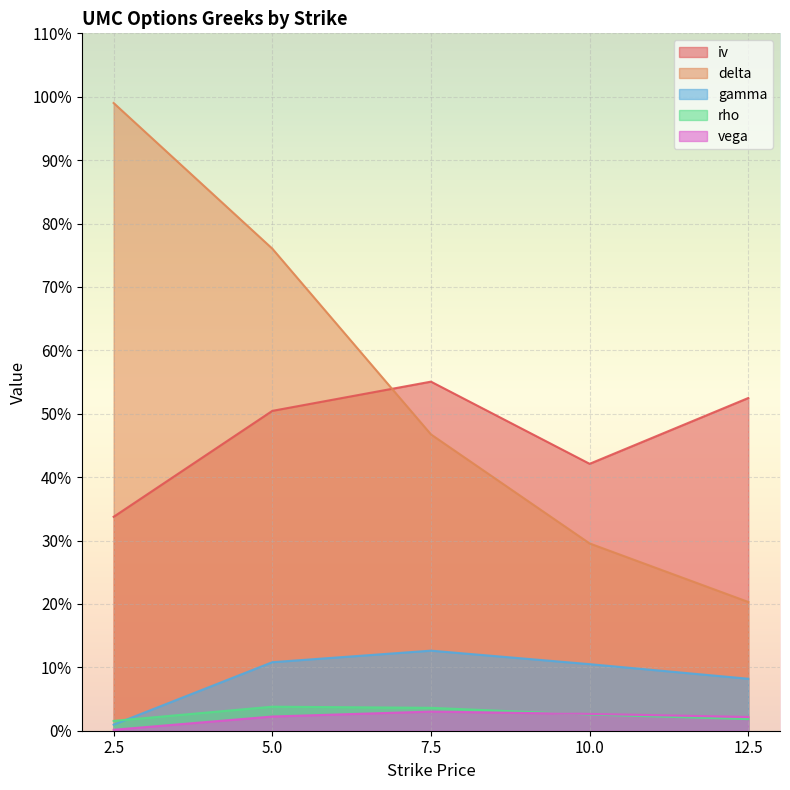

Where is the first local maximum for vega?

7.5